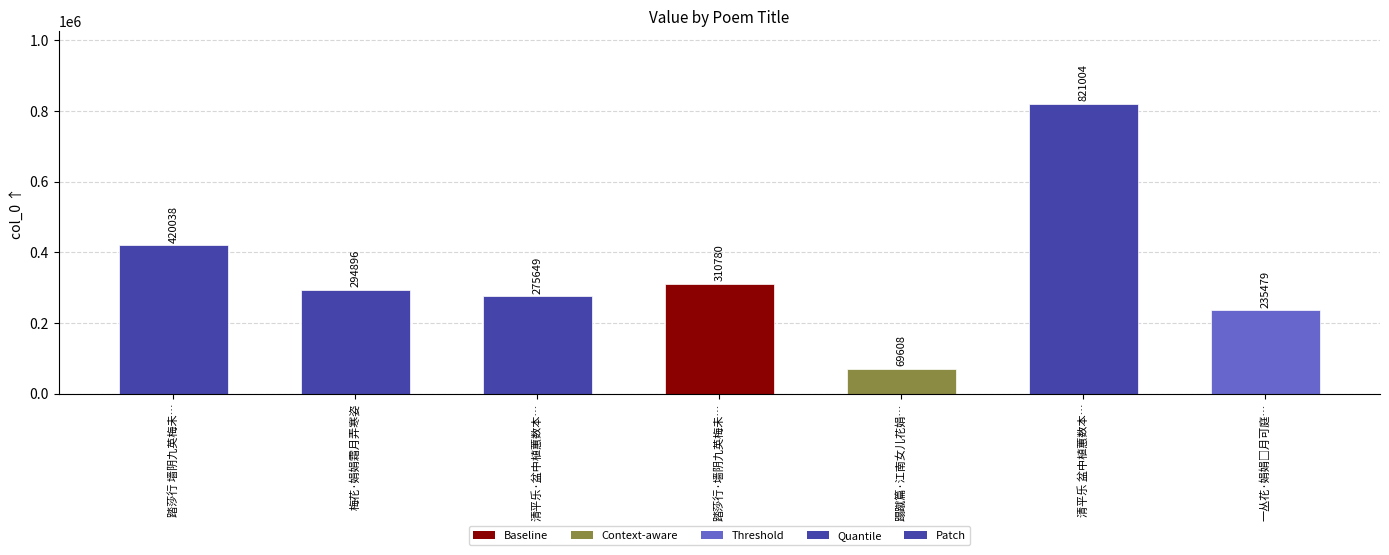

True or false: the data shows 294896 at 梅花·娟娟霜月弄寒姿.

True